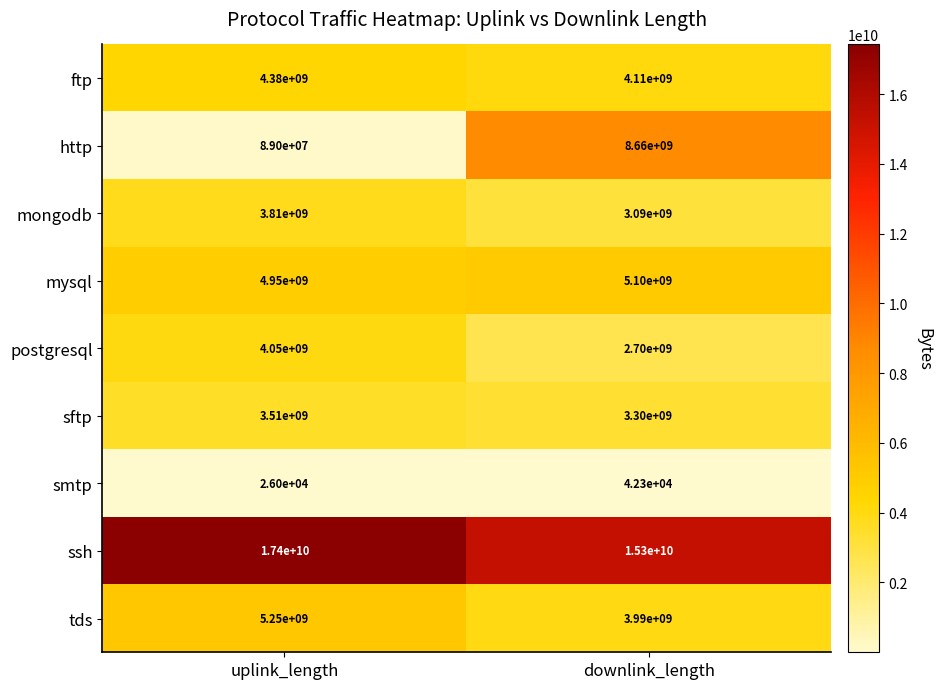

Rank the series by their maximum value, from lowest to highest.

smtp, sftp, mongodb, postgresql, ftp, mysql, tds, http, ssh